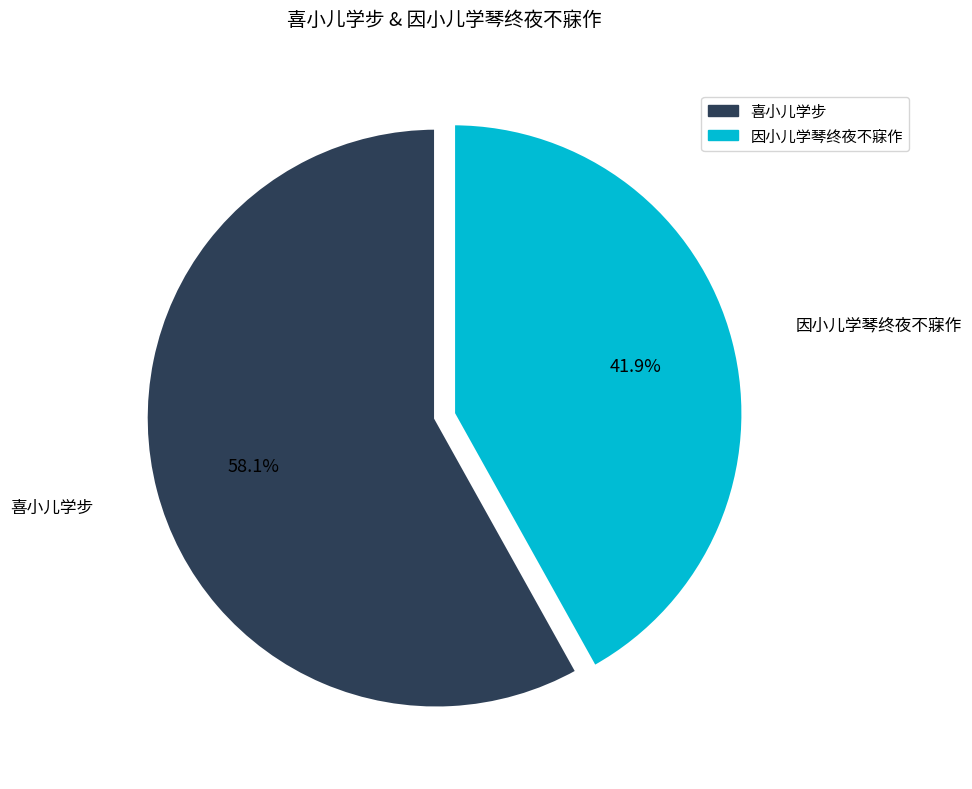

Is there a majority slice in this chart?

Yes